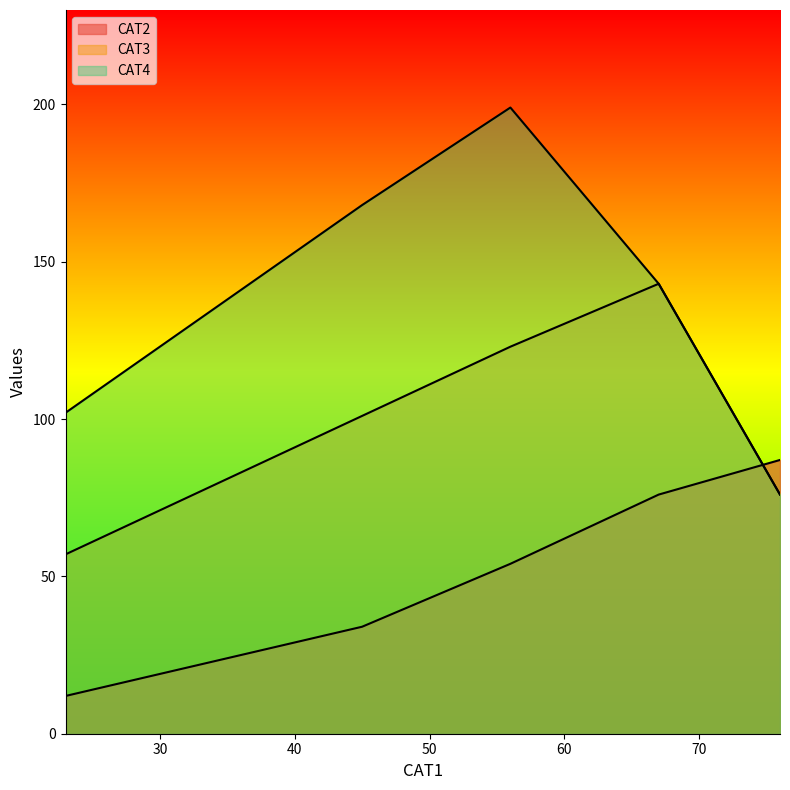

Rank the series by their average value, from lowest to highest.

CAT2, CAT3, CAT4